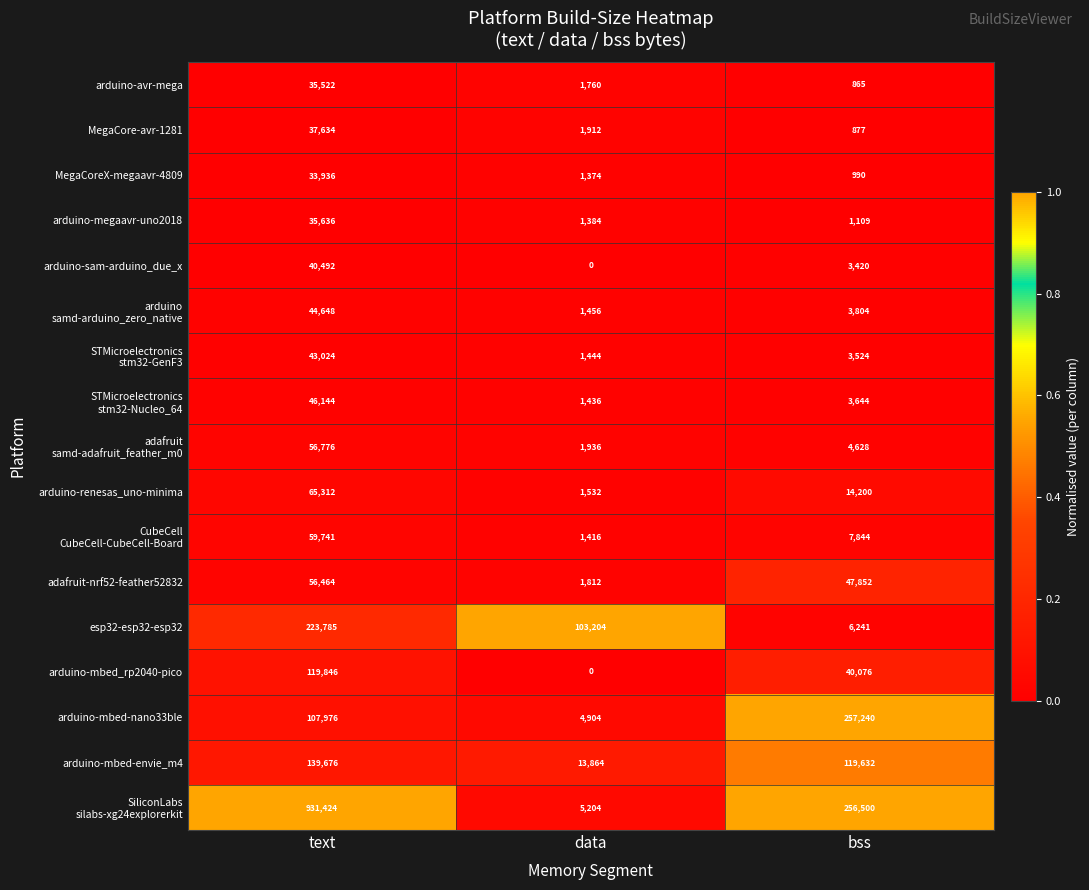

What is the average value of the arduino-megaavr-uno2018 series?

12710